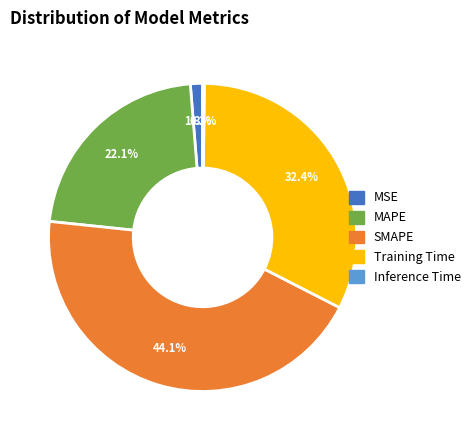

What portion of the pie excludes MAPE?

77.9%